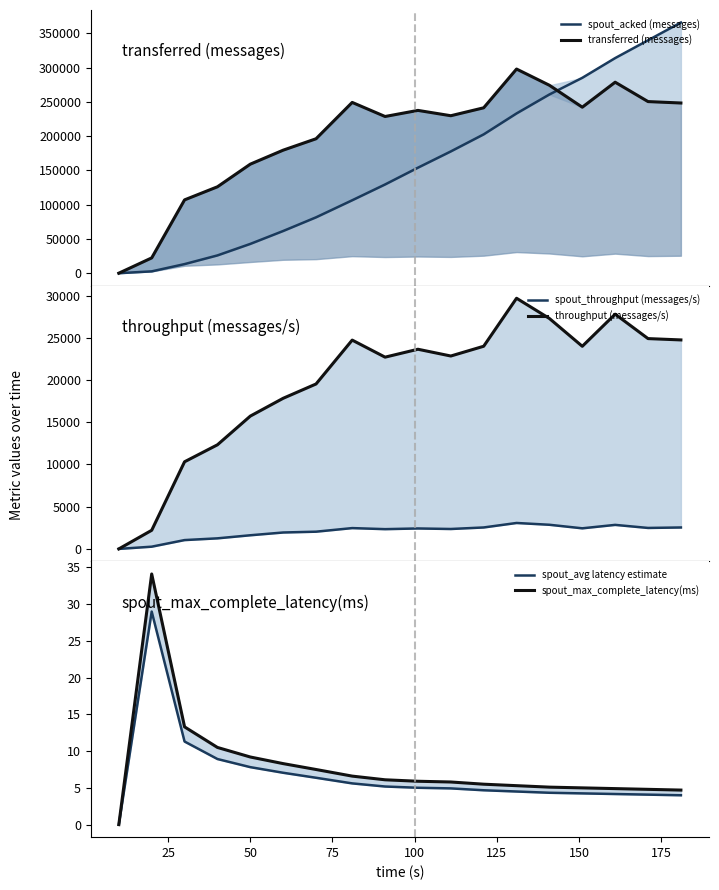

What are all the series names shown in the legend?

spout_acked (messages), transferred (messages), spout_throughput (messages/s), throughput (messages/s), spout_avg latency estimate, spout_max_complete_latency(ms)